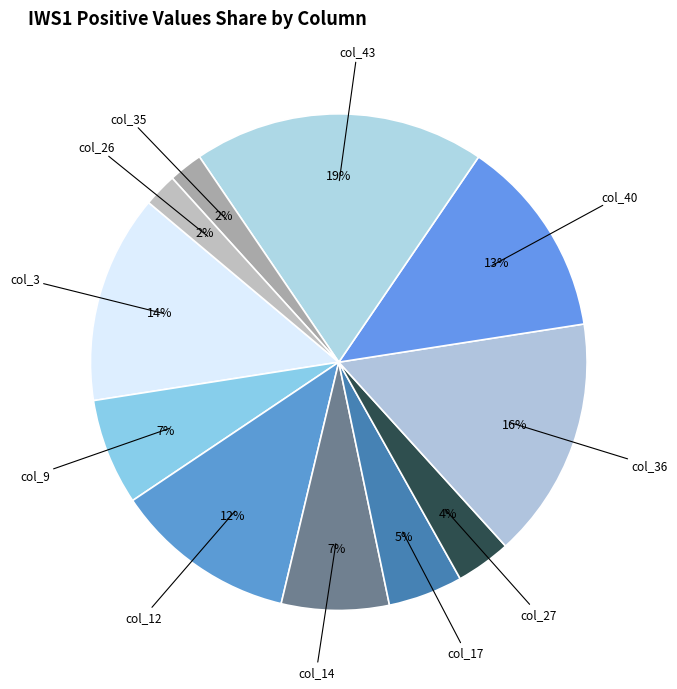

Which category has the biggest portion of the pie?

col_43